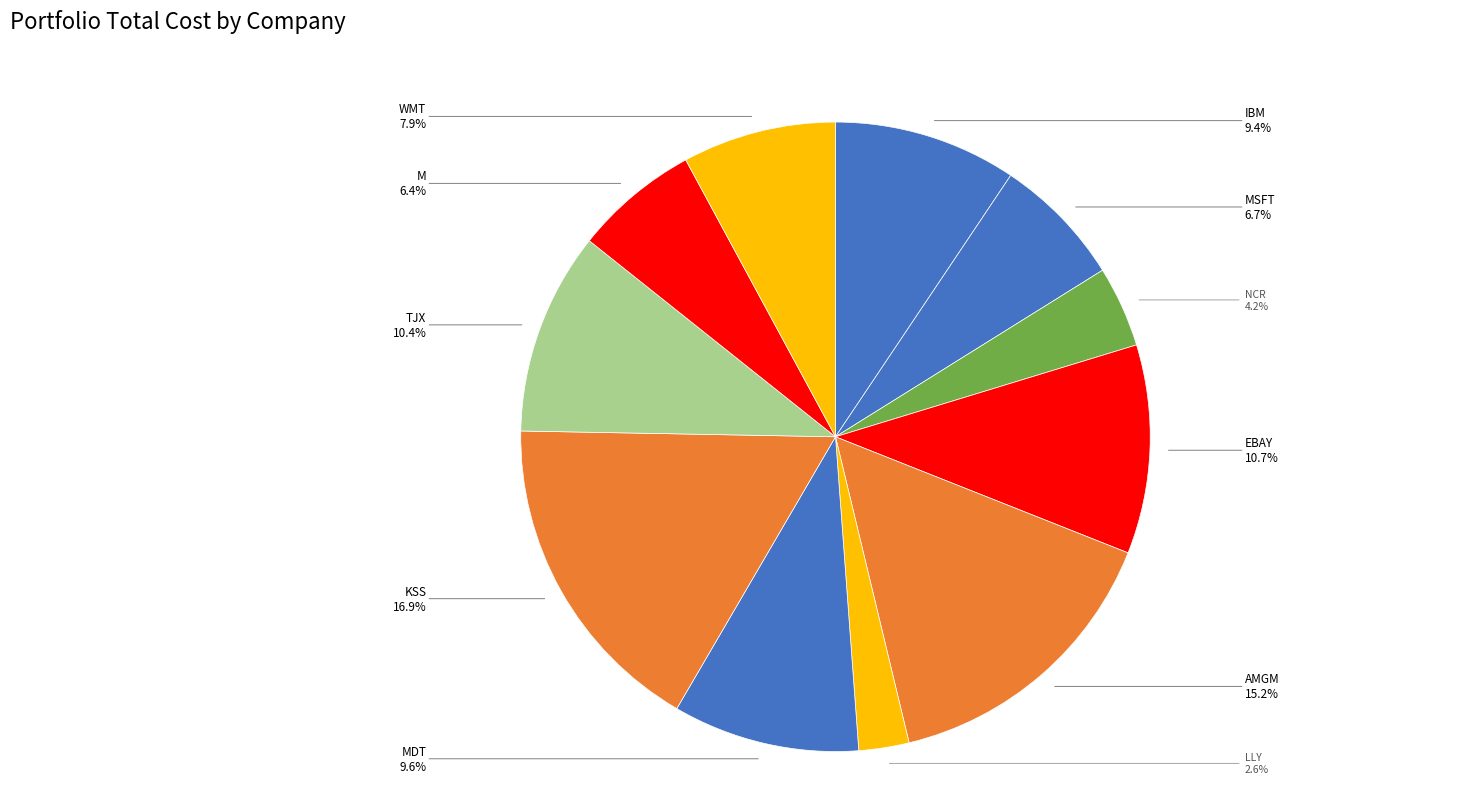

To the nearest percent, what is the combined percentage of NCR and KSS?

21%